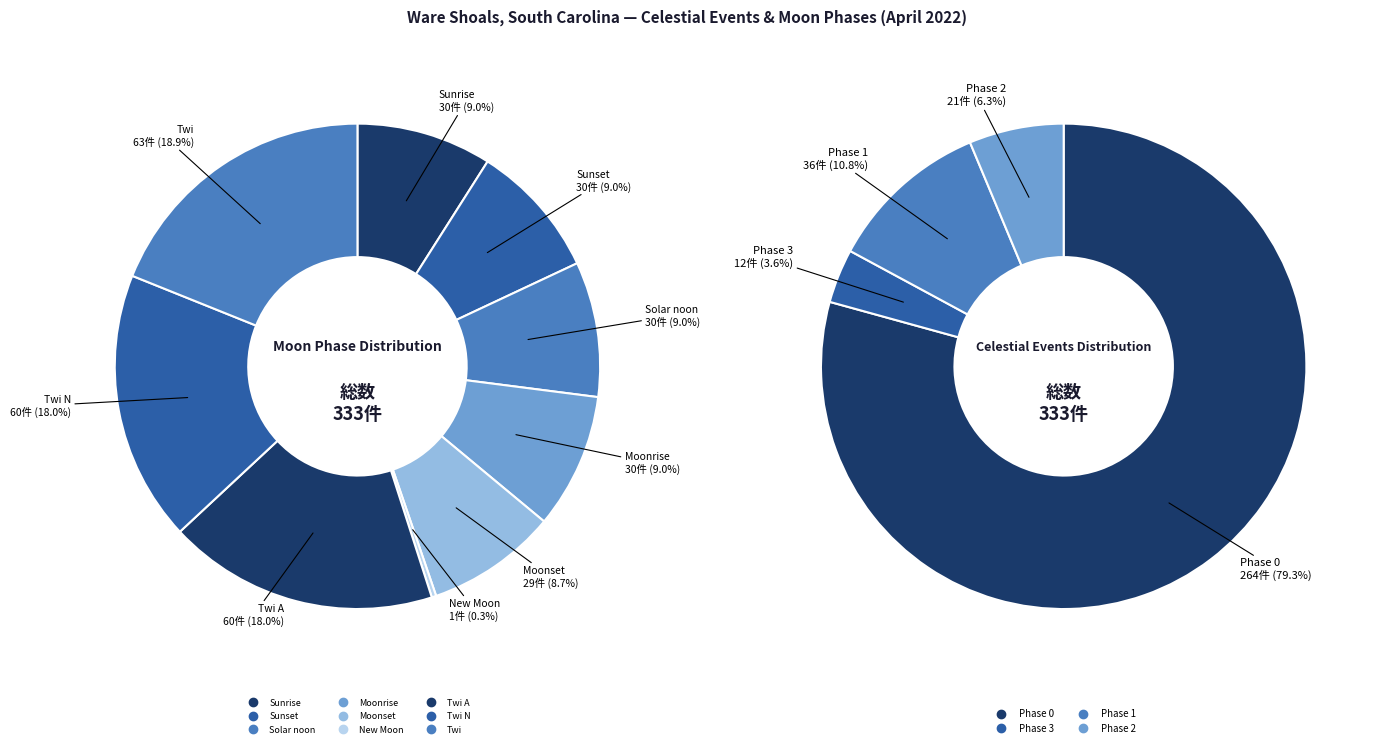

The 19 slice represents 1% of the pie. True or false?

False